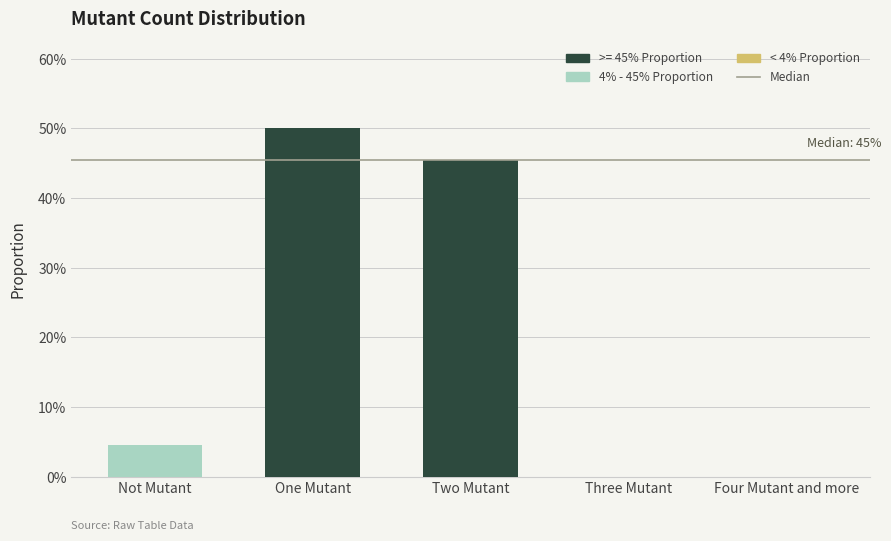

Which category has the lowest value across all series?

Three Mutant